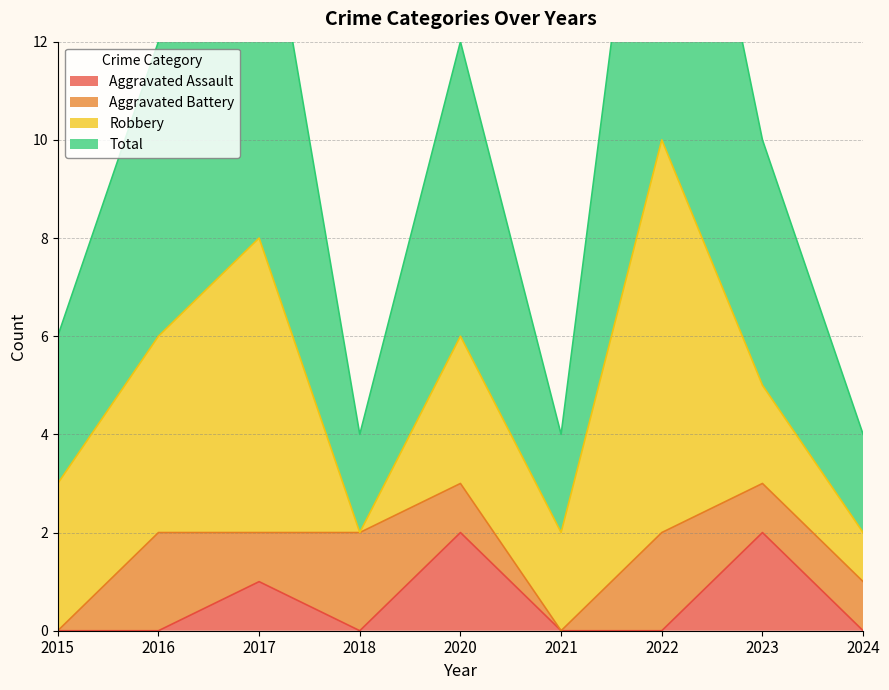

How many interior local peaks does the Total series have?

3